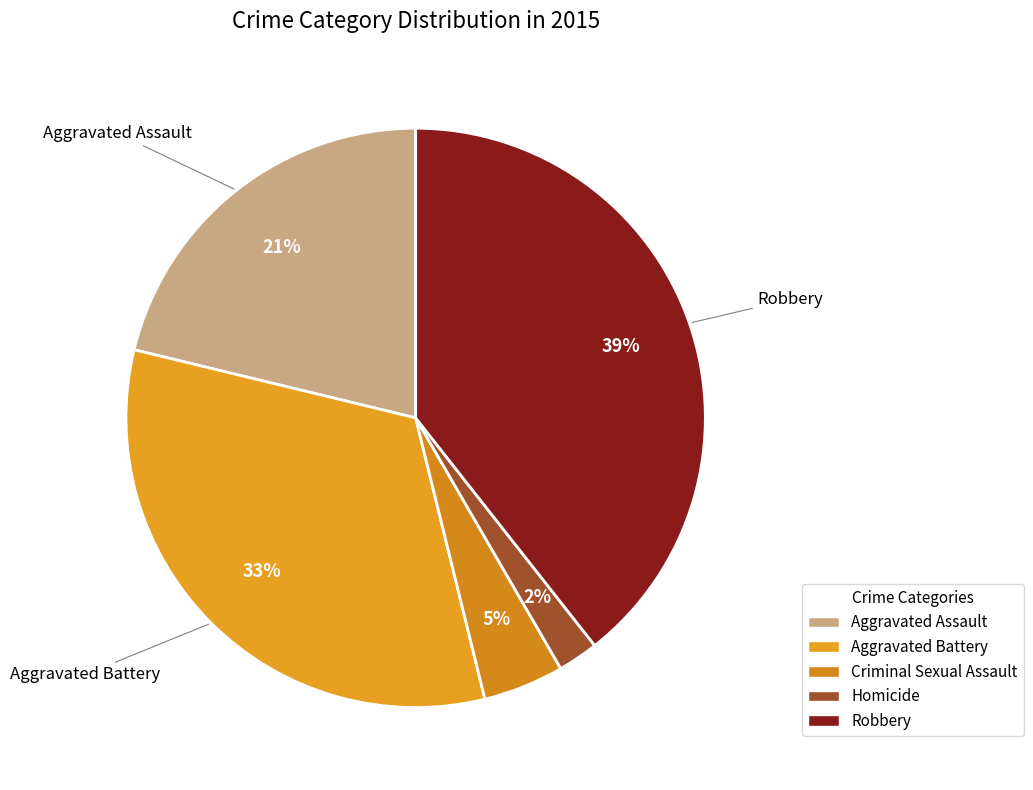

Do Robbery and Aggravated Battery together represent more than half of the pie?

Yes